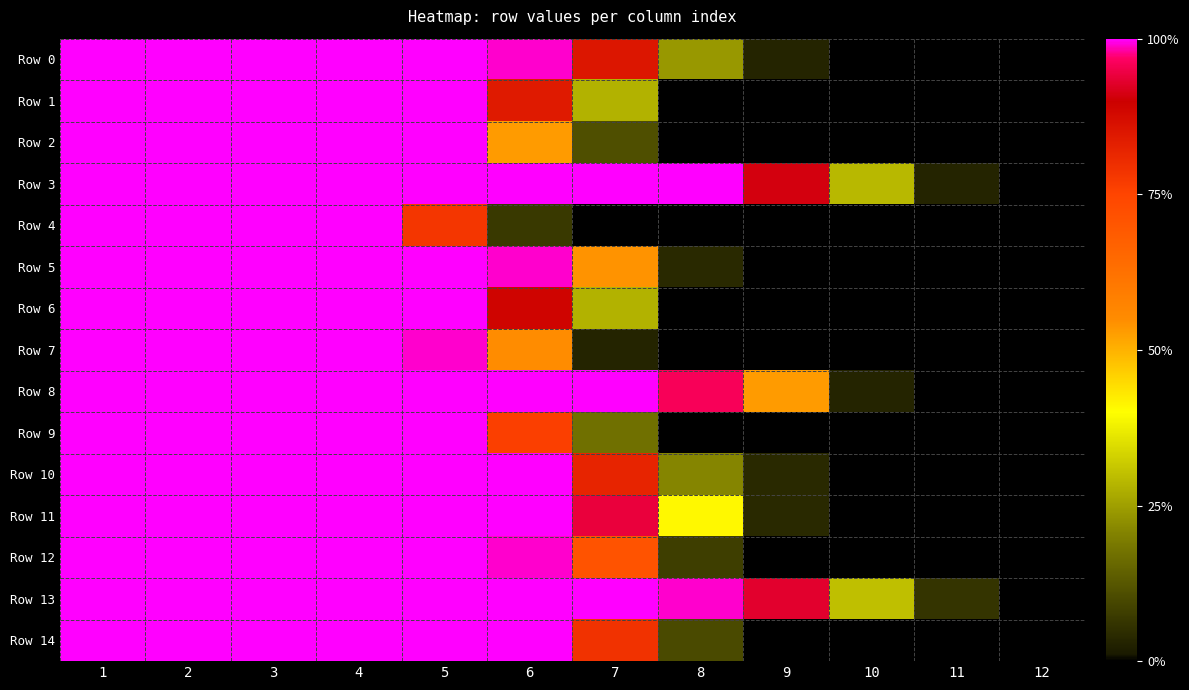

Reading left to right, what are all the values shown in this chart?

Row 0: 1=100	2=100	3=100	4=100	5=100	6=99	7=85	8=24	9=3	10=0	11=0	12=0
Row 1: 1=100	2=100	3=100	4=100	5=100	6=84	7=28	8=0	9=0	10=0	11=0	12=0
Row 2: 1=100	2=100	3=100	4=100	5=100	6=53	7=11	8=0	9=0	10=0	11=0	12=0
Row 3: 1=100	2=100	3=100	4=100	5=100	6=100	7=100	8=100	9=91	10=29	11=3	12=0
Row 4: 1=100	2=100	3=100	4=100	5=78	6=7	7=0	8=0	9=0	10=0	11=0	12=0
Row 5: 1=100	2=100	3=100	4=100	5=100	6=99	7=54	8=4	9=0	10=0	11=0	12=0
Row 6: 1=100	2=100	3=100	4=100	5=100	6=89	7=28	8=0	9=0	10=0	11=0	12=0
Row 7: 1=100	2=100	3=100	4=100	5=99	6=55	7=3	8=0	9=0	10=0	11=0	12=0
Row 8: 1=100	2=100	3=100	4=100	5=100	6=100	7=100	8=96	9=53	10=3	11=0	12=0
Row 9: 1=100	2=100	3=100	4=100	5=100	6=76	7=17	8=0	9=0	10=0	11=0	12=0
Row 10: 1=100	2=100	3=100	4=100	5=100	6=100	7=82	8=21	9=4	10=0	11=0	12=0
Row 11: 1=100	2=100	3=100	4=100	5=100	6=100	7=94	8=41	9=4	10=0	11=0	12=0
Row 12: 1=100	2=100	3=100	4=100	5=100	6=99	7=71	8=8	9=0	10=0	11=0	12=0
Row 13: 1=100	2=100	3=100	4=100	5=100	6=100	7=100	8=99	9=93	10=30	11=6	12=0
Row 14: 1=100	2=100	3=100	4=100	5=100	6=100	7=79	8=10	9=0	10=0	11=0	12=0